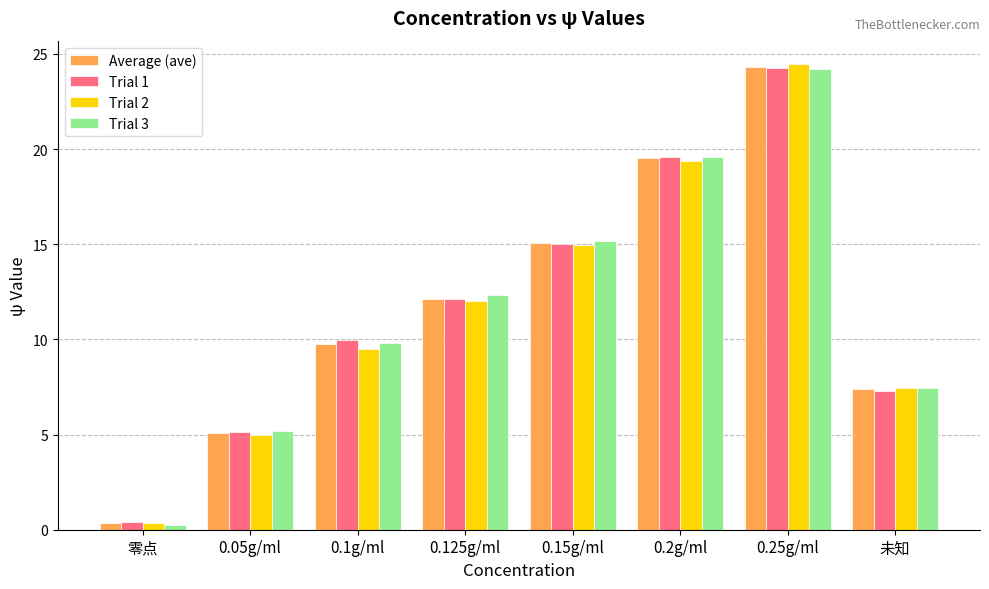

Are the bars horizontal?

No